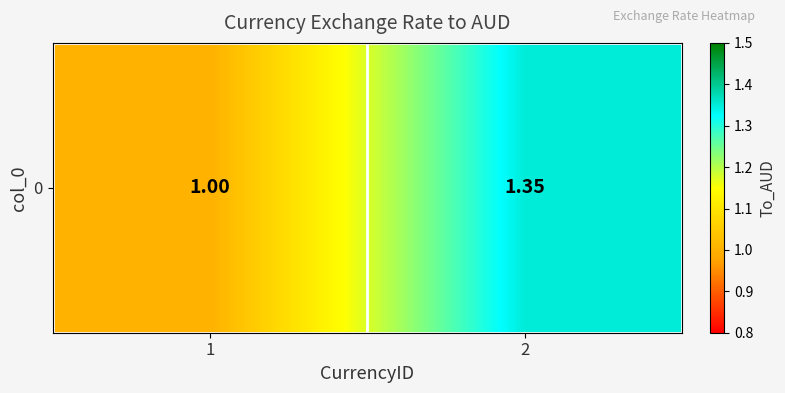

The value at 1 is 1.0. True or false?

True